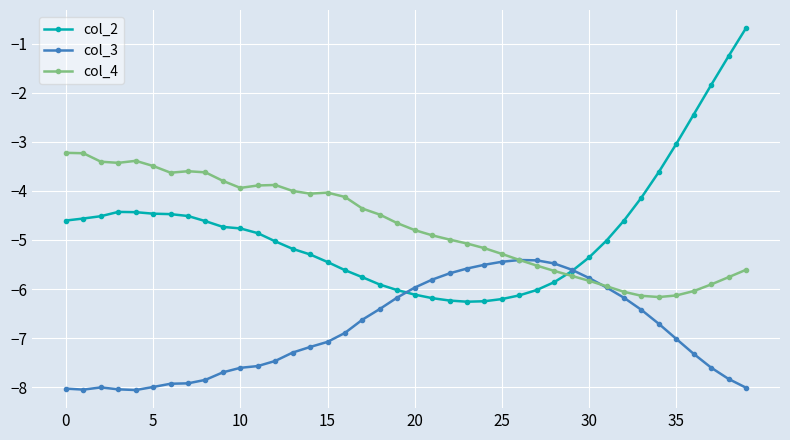

How many categories are shown in the chart?

40